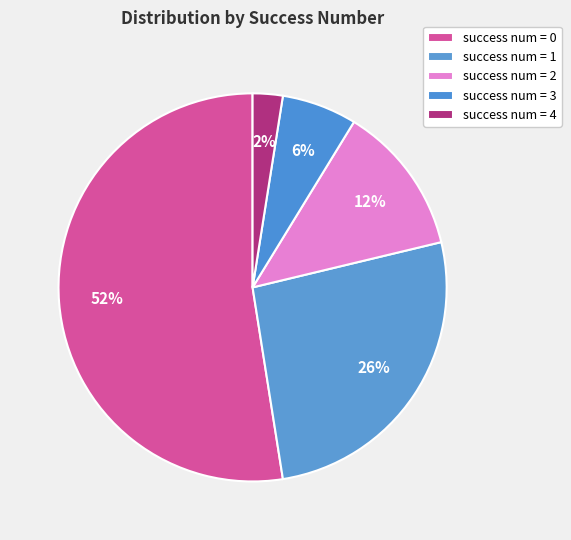

How many slices are in this pie chart?

5